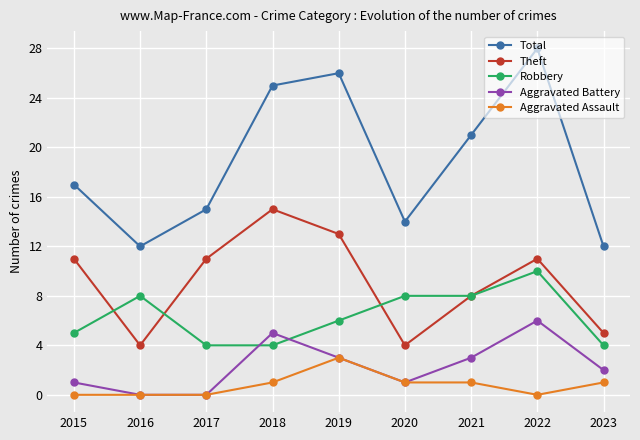

Reading right to left, list all the values displayed in this chart.

Total: 2023=12	2022=28	2021=21	2020=14	2019=26	2018=25	2017=15	2016=12	2015=17
Theft: 2023=5	2022=11	2021=8	2020=4	2019=13	2018=15	2017=11	2016=4	2015=11
Robbery: 2023=4	2022=10	2021=8	2020=8	2019=6	2018=4	2017=4	2016=8	2015=5
Aggravated Battery: 2023=2	2022=6	2021=3	2020=1	2019=3	2018=5	2017=0	2016=0	2015=1
Aggravated Assault: 2023=1	2022=0	2021=1	2020=1	2019=3	2018=1	2017=0	2016=0	2015=0